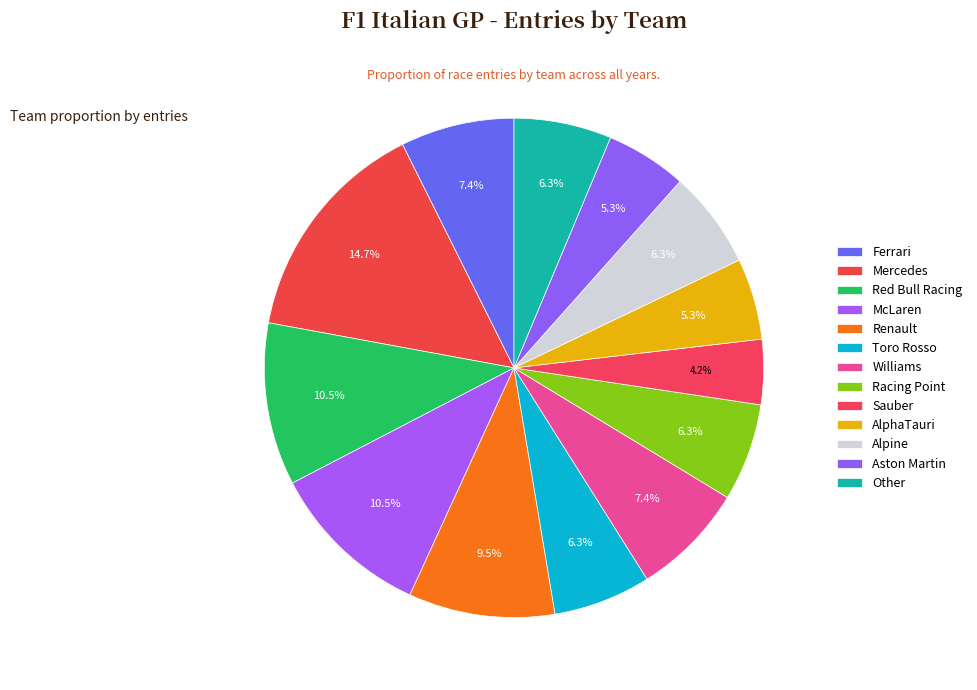

How many slices are in this pie chart?

13